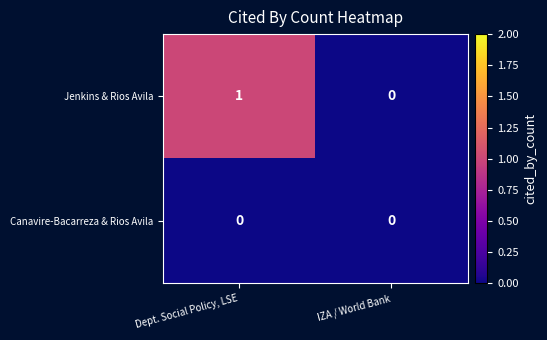

List the series in order of their peak value, highest first.

Jenkins & Rios Avila, Canavire-Bacarreza & Rios Avila